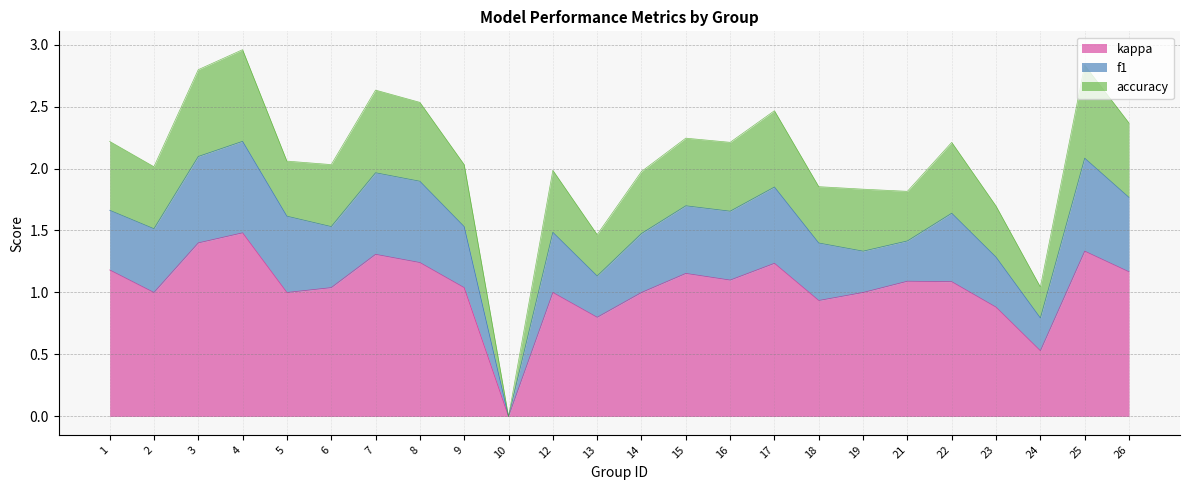

At which label is kappa closest to 0?

10